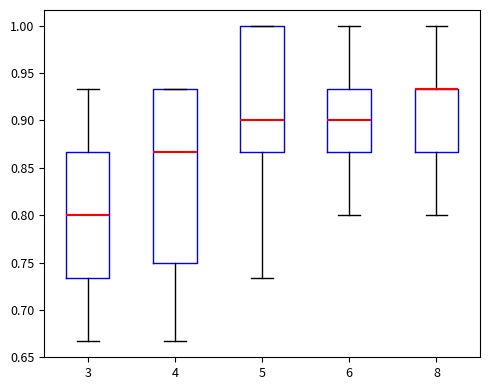

Comparing the boxes themselves (not the whiskers), which one is the tallest?

4